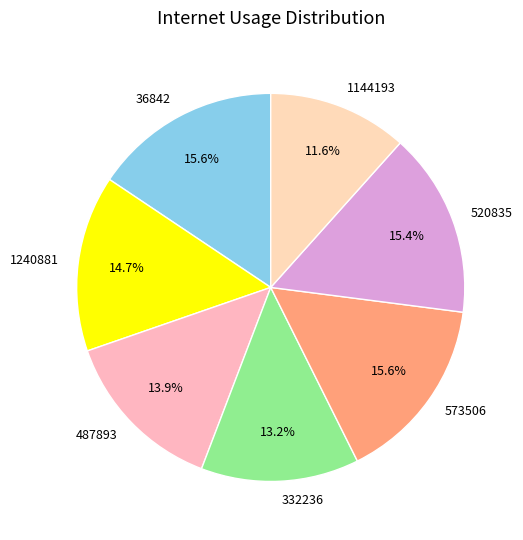

Which category has the smallest portion of the pie?

1144193